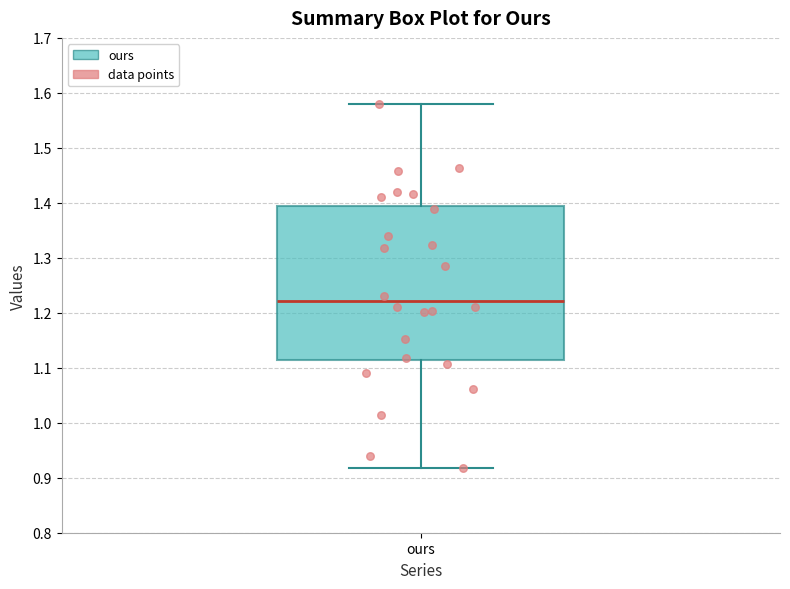

Read this box plot against the y-axis: the position of the median line, the range covered by the box, and the ends of both whiskers. The values are not printed on the chart, so give them approximately, as read against the axis.

median 1.22, box 1.11 to 1.39, whiskers 0.92 to 1.58